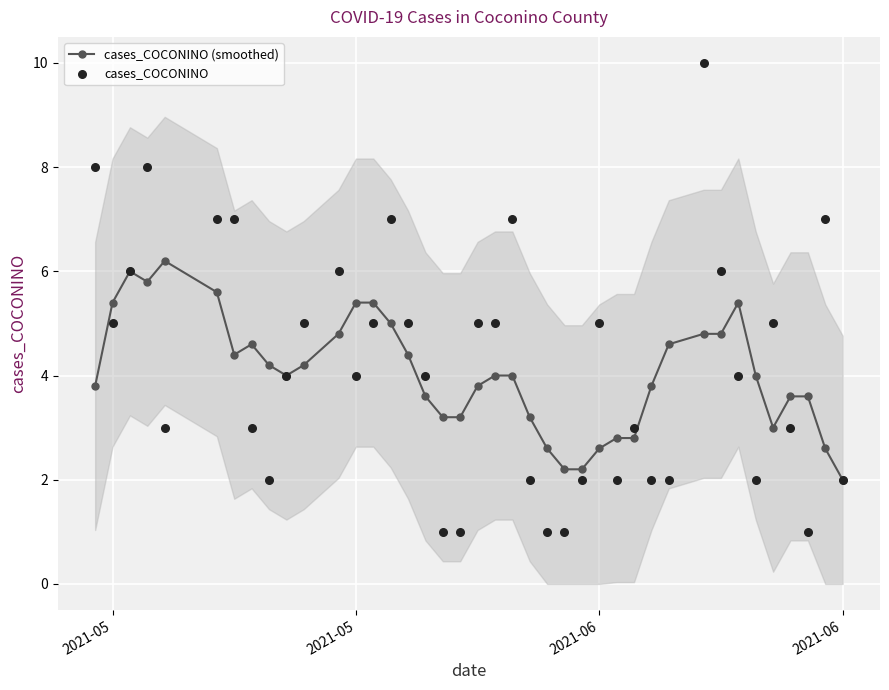

Which series contains the highest Y value?

cases_COCONINO